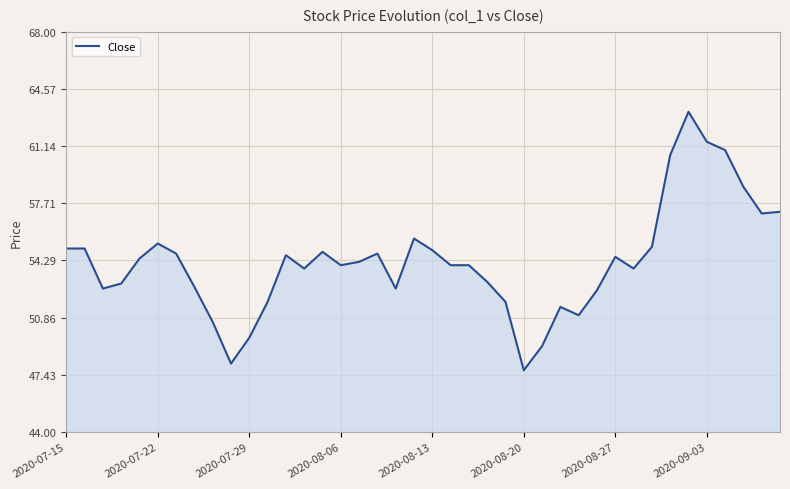

What is the maximum value shown in the chart?

63.2